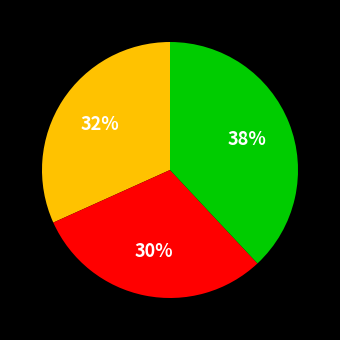

Is there a majority slice in this chart?

No